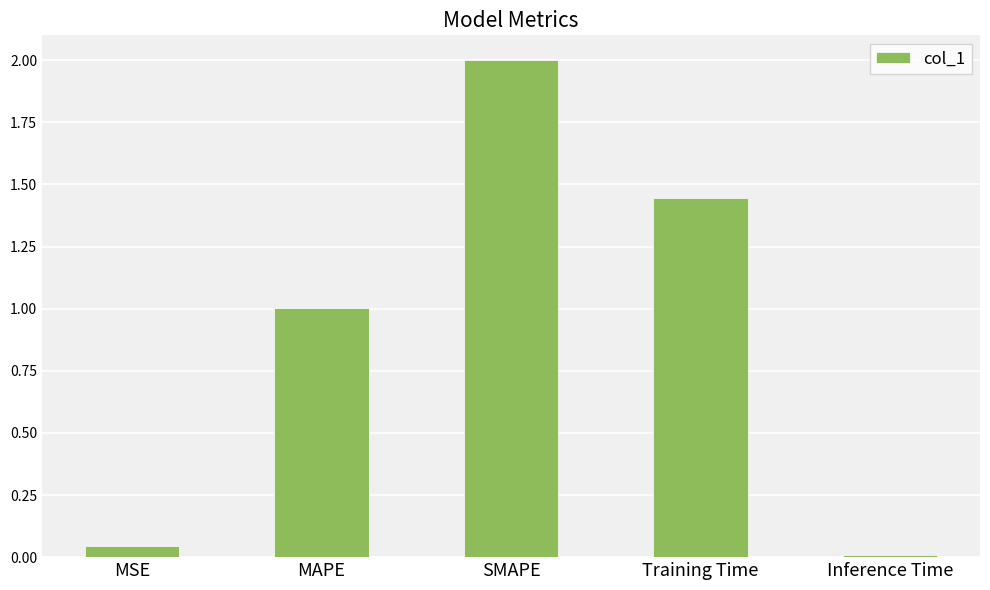

What is the sum of all values?

4.5